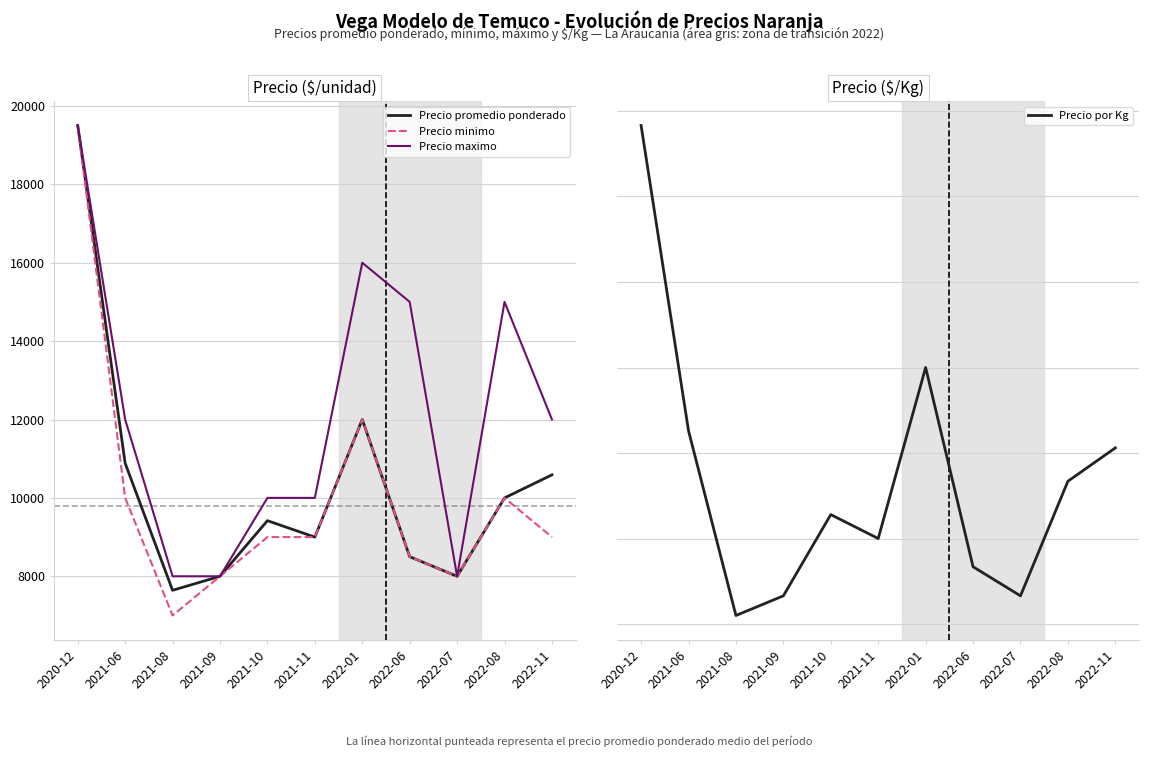

Which category has the highest value in the Precio minimo series?

2020-12